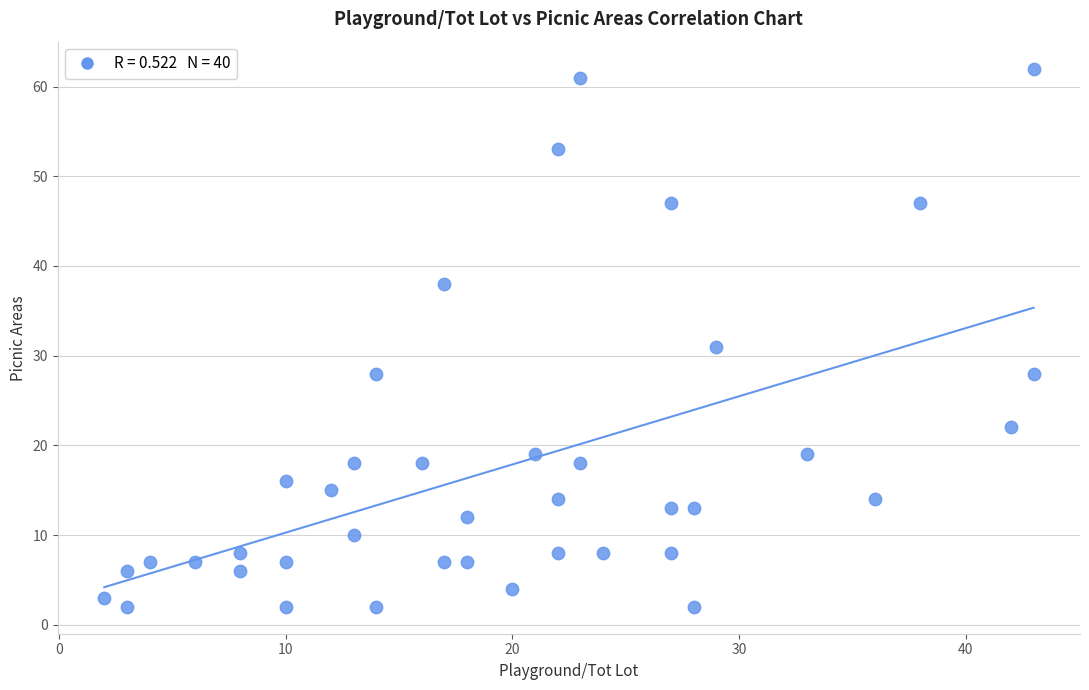

What is the range of X values (max minus min)?

41